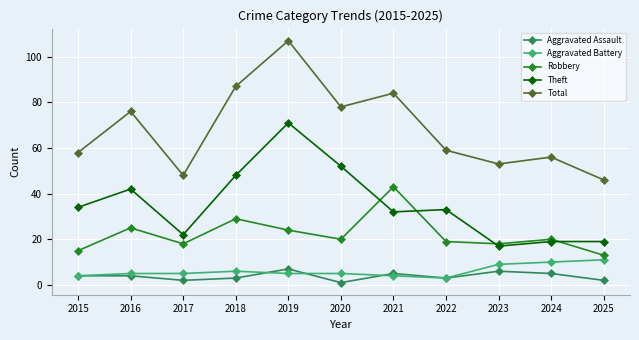

Reading left to right, what are all the values shown in this chart?

Aggravated Assault: 4	4	2	3	7	1	5	3	6	5	2
Aggravated Battery: 4	5	5	6	5	5	4	3	9	10	11
Robbery: 15	25	18	29	24	20	43	19	18	20	13
Theft: 34	42	22	48	71	52	32	33	17	19	19
Total: 58	76	48	87	107	78	84	59	53	56	46